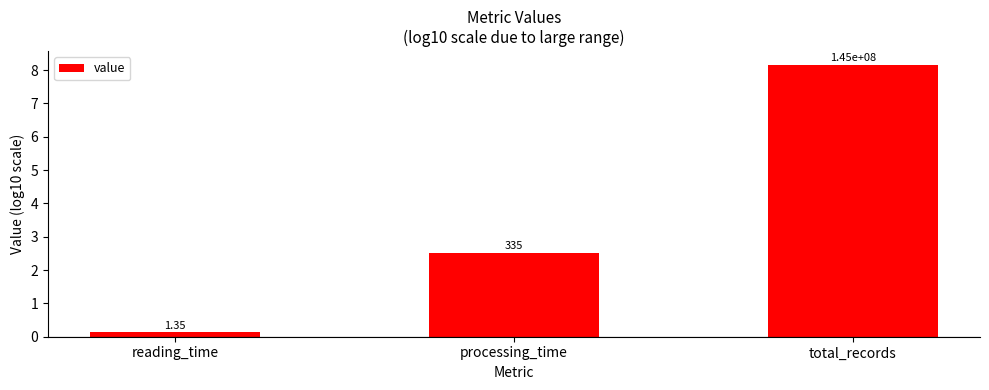

Between reading_time and processing_time, which is larger?

processing_time